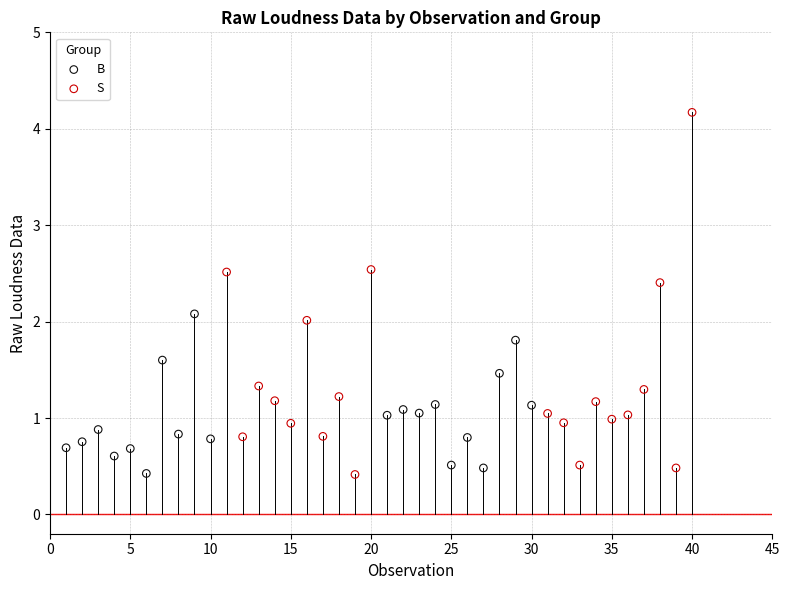

What are all the series names shown in the legend?

B, S